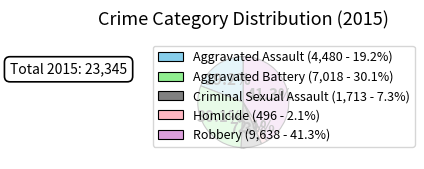

Which category has the biggest portion of the pie?

Robbery